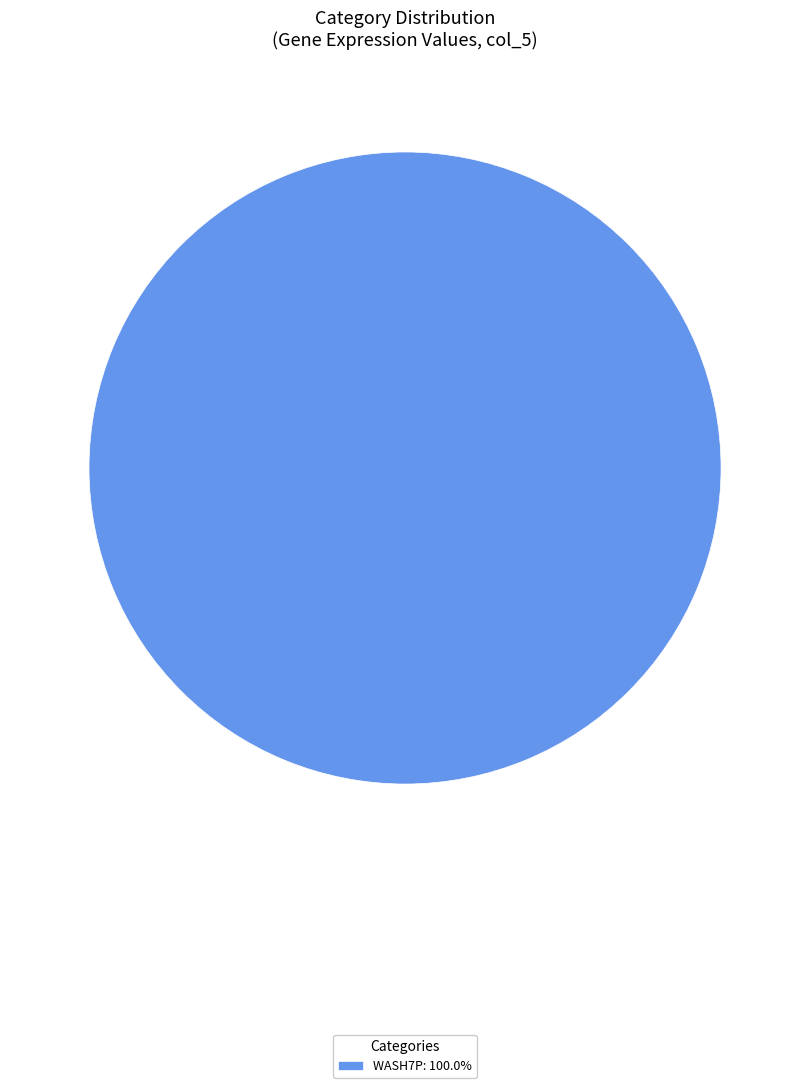

Is there a majority slice in this chart?

Yes